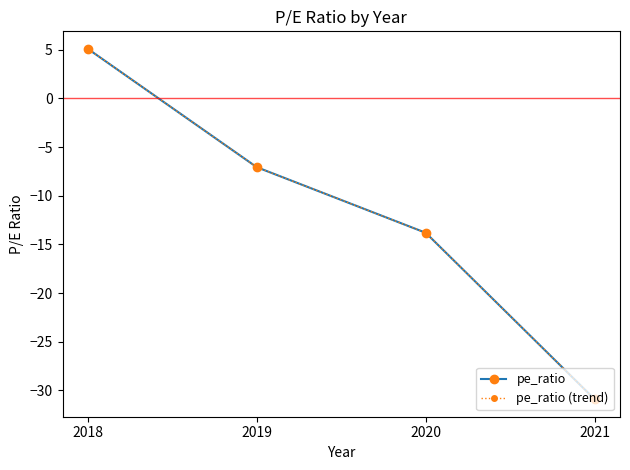

Which category has the highest value across all series?

2018